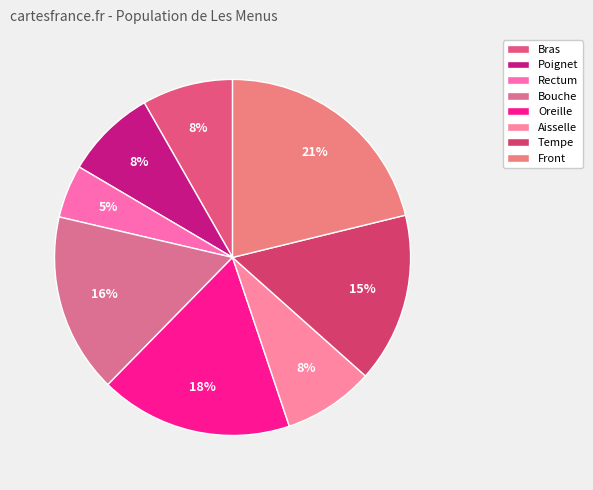

Approximately how many times larger is the value at Rectum compared to Bouche?

0.3